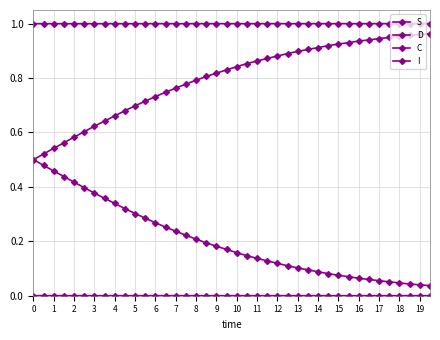

How many series are shown in this chart?

4